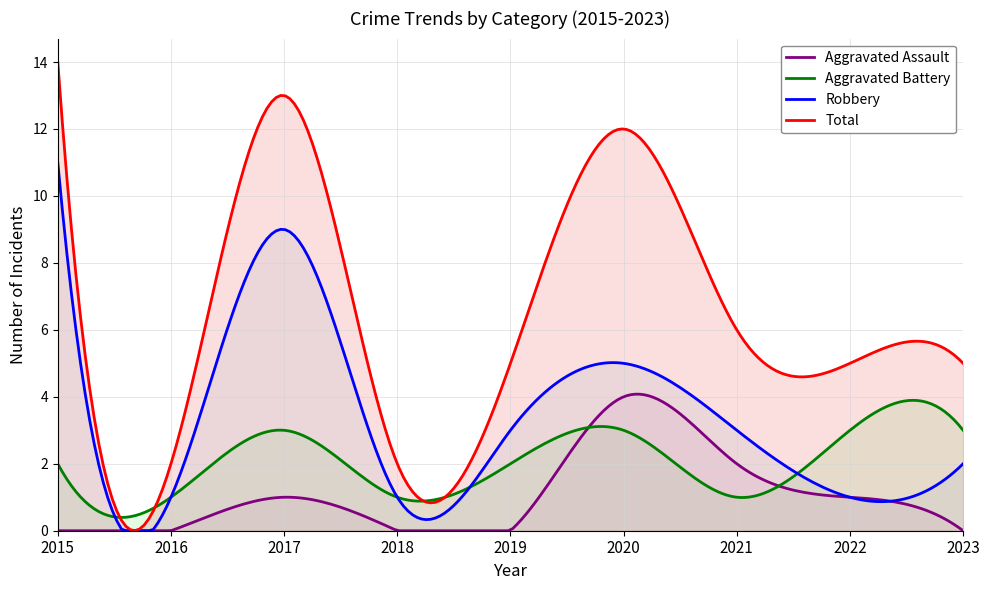

What is the value of the Aggravated Assault point at the 3rd from the left?

1